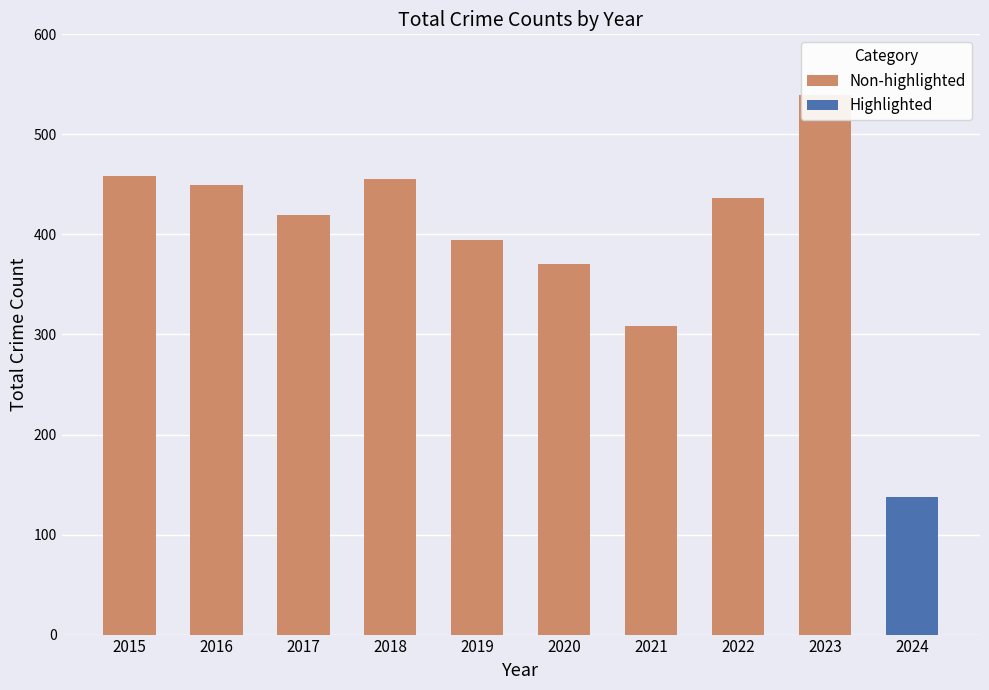

What is the average value?

397